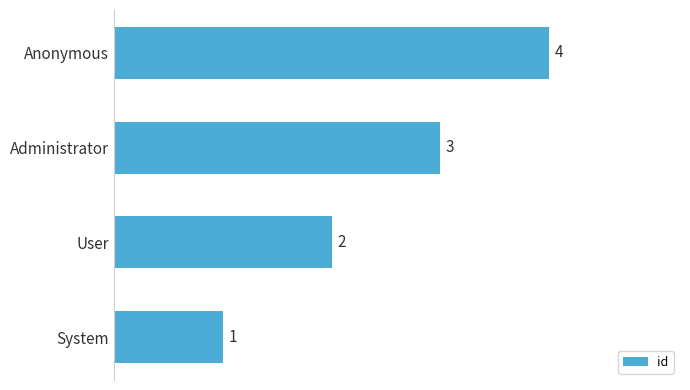

List the labels in order of value, largest first.

Anonymous, Administrator, User, System